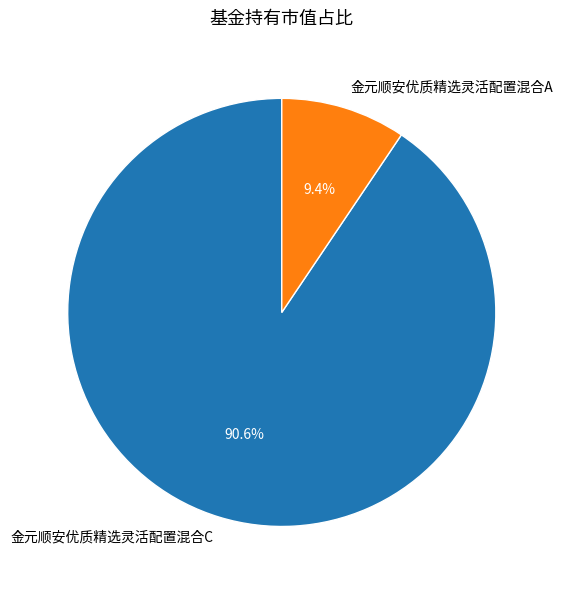

What percentage is the 金元顺安优质精选灵活配置混合A slice, to the nearest percent?

9%